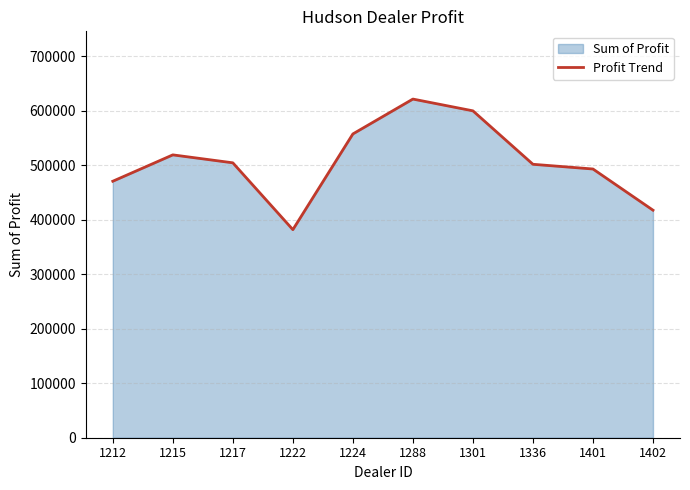

Reading right to left, what are all the values shown in this chart?

1402=417345.0	1401=492880.0	1336=501524.0	1301=599561.8	1288=621153.0	1224=557190.0	1222=381657.0	1217=504217.2	1215=518798.8	1212=470435.0